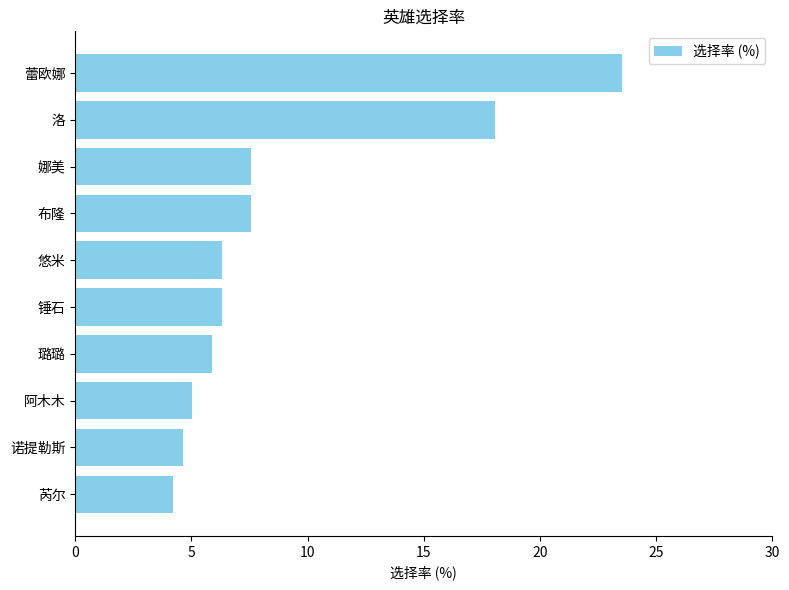

What is the difference between the maximum and minimum values?

19.3